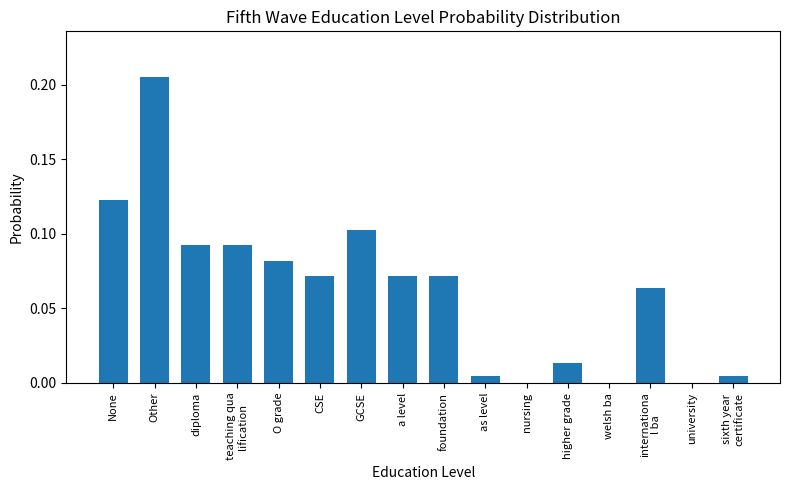

Is it true that the value at higher grade is 0.0?

True